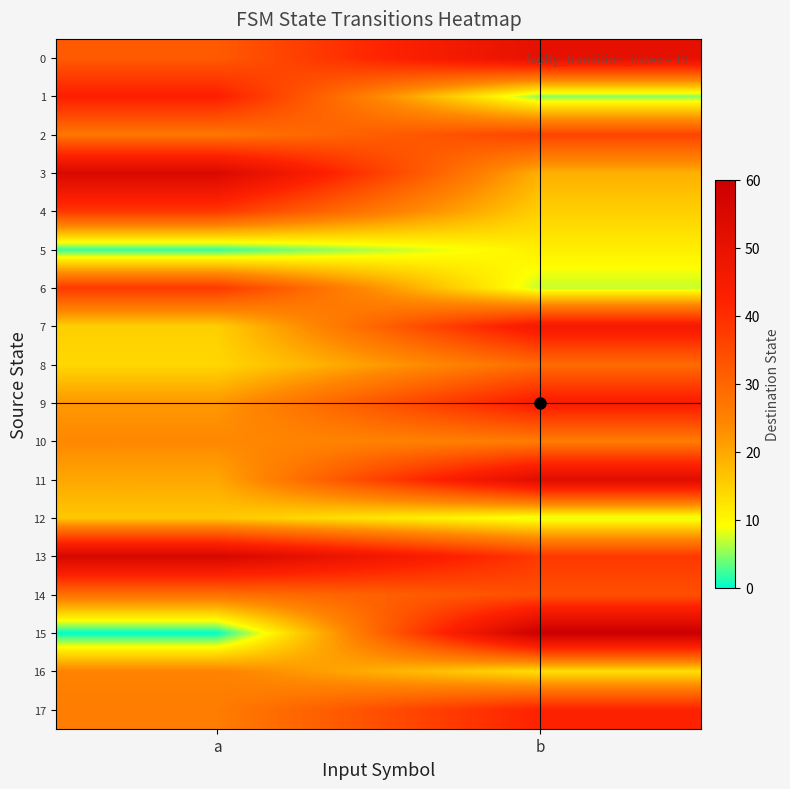

Which category has the lowest value across all series?

a